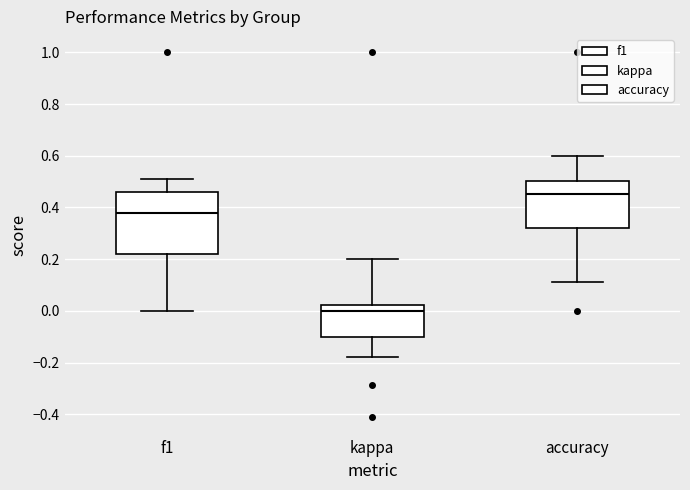

Where does the upper whisker of the box for f1 end on the y-axis? The values are not printed on the chart, so give them approximately, as read against the axis.

0.52